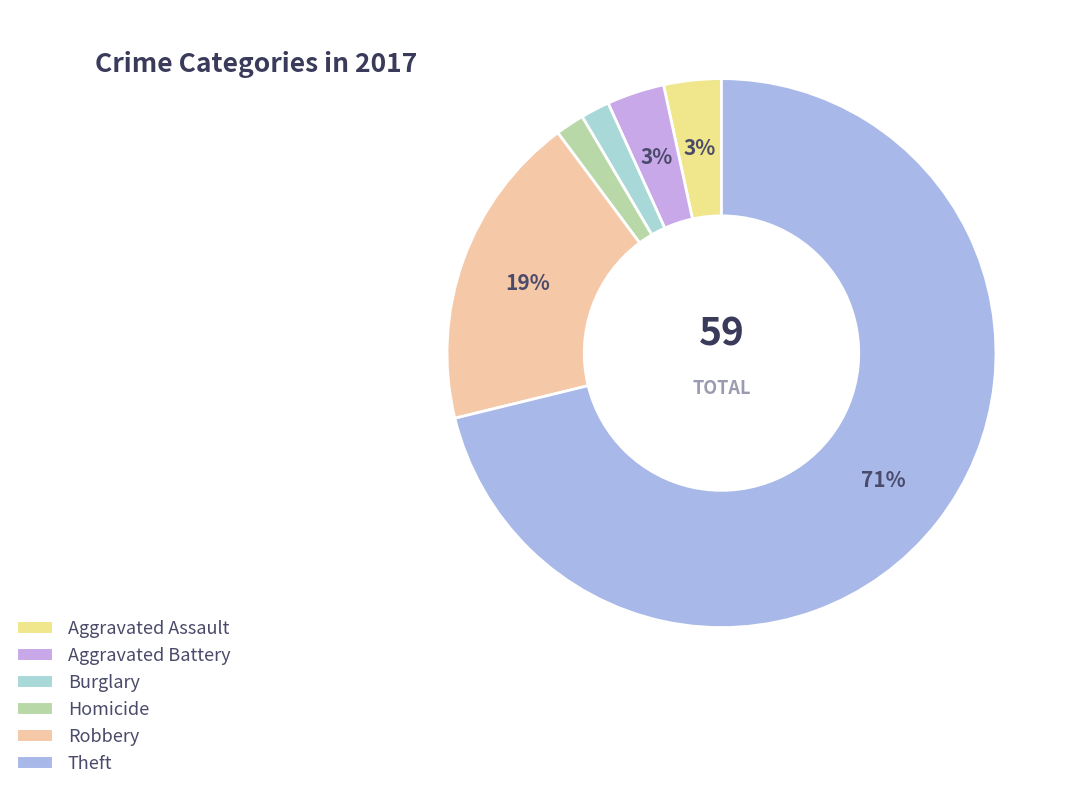

How many segments does this pie chart have?

6